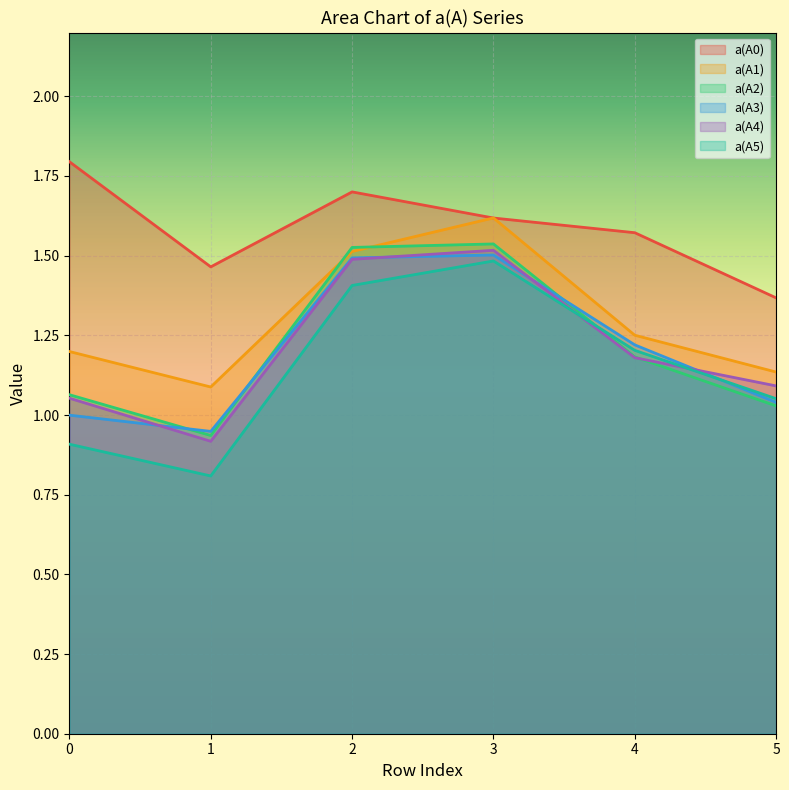

Between 1 and 3, which series saw the biggest shift?

a(A5)